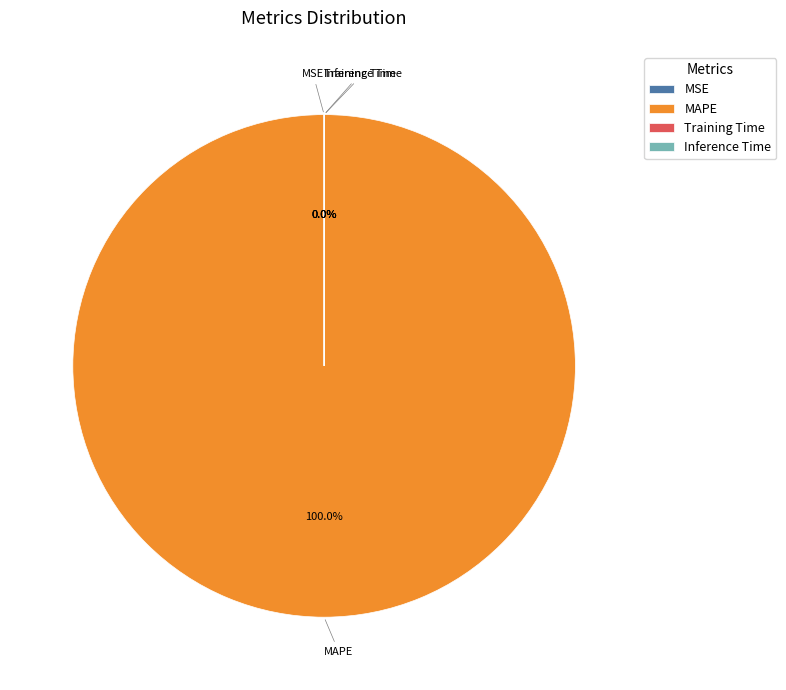

Which slice is the smallest?

Inference Time